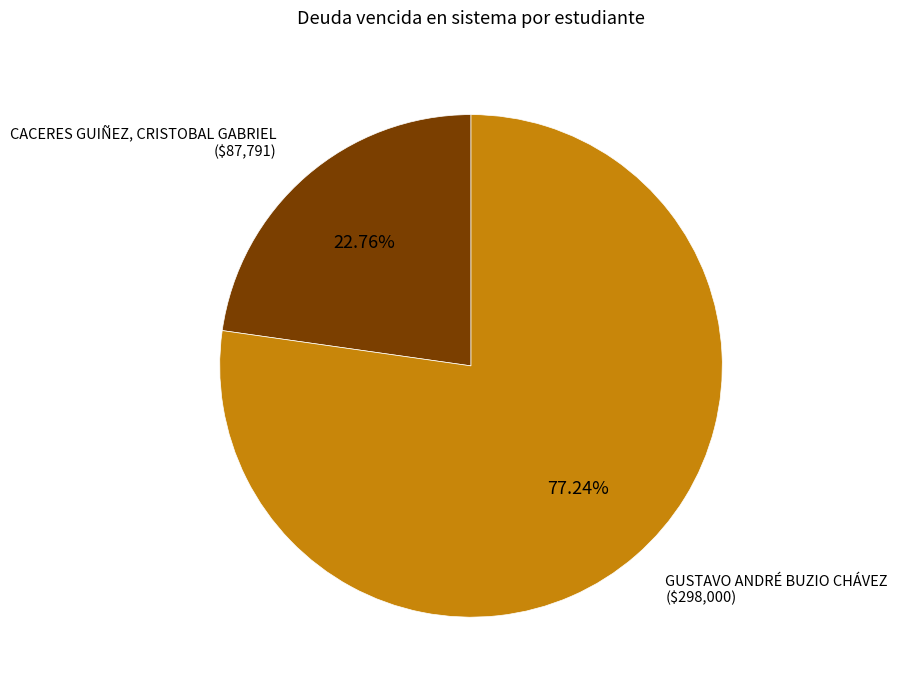

Count the number of slices in the pie.

2